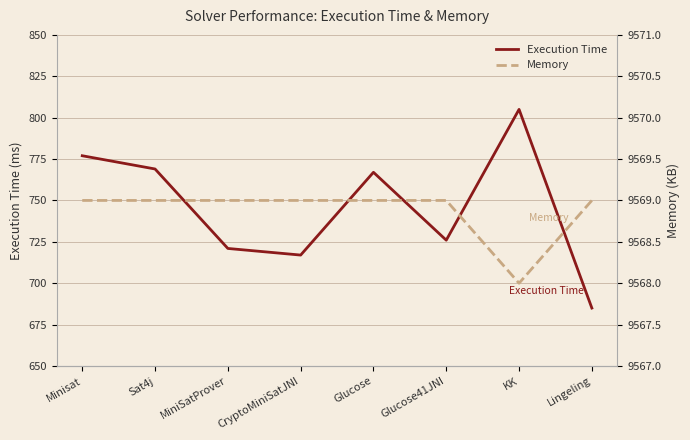

Which category has the lowest value across all series?

Lingeling